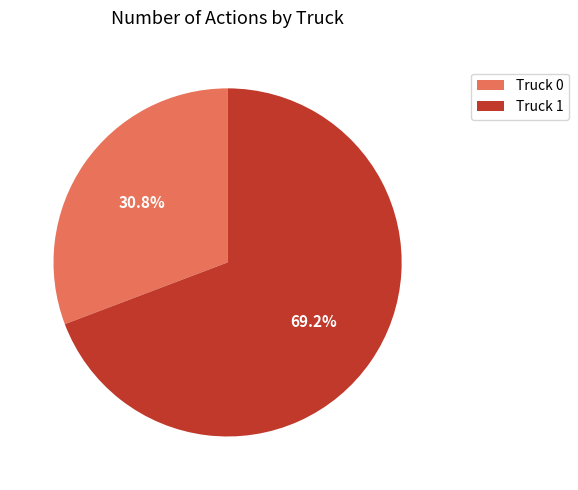

Is it true that Truck 0 is 45% of the pie?

False